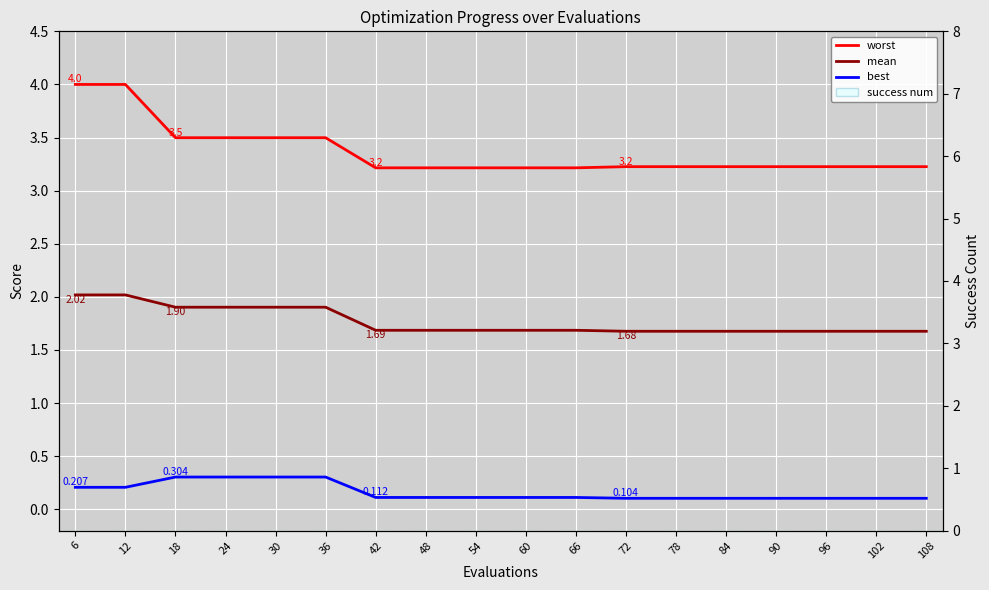

The worst series shows 3.5 at 30. True or false?

True